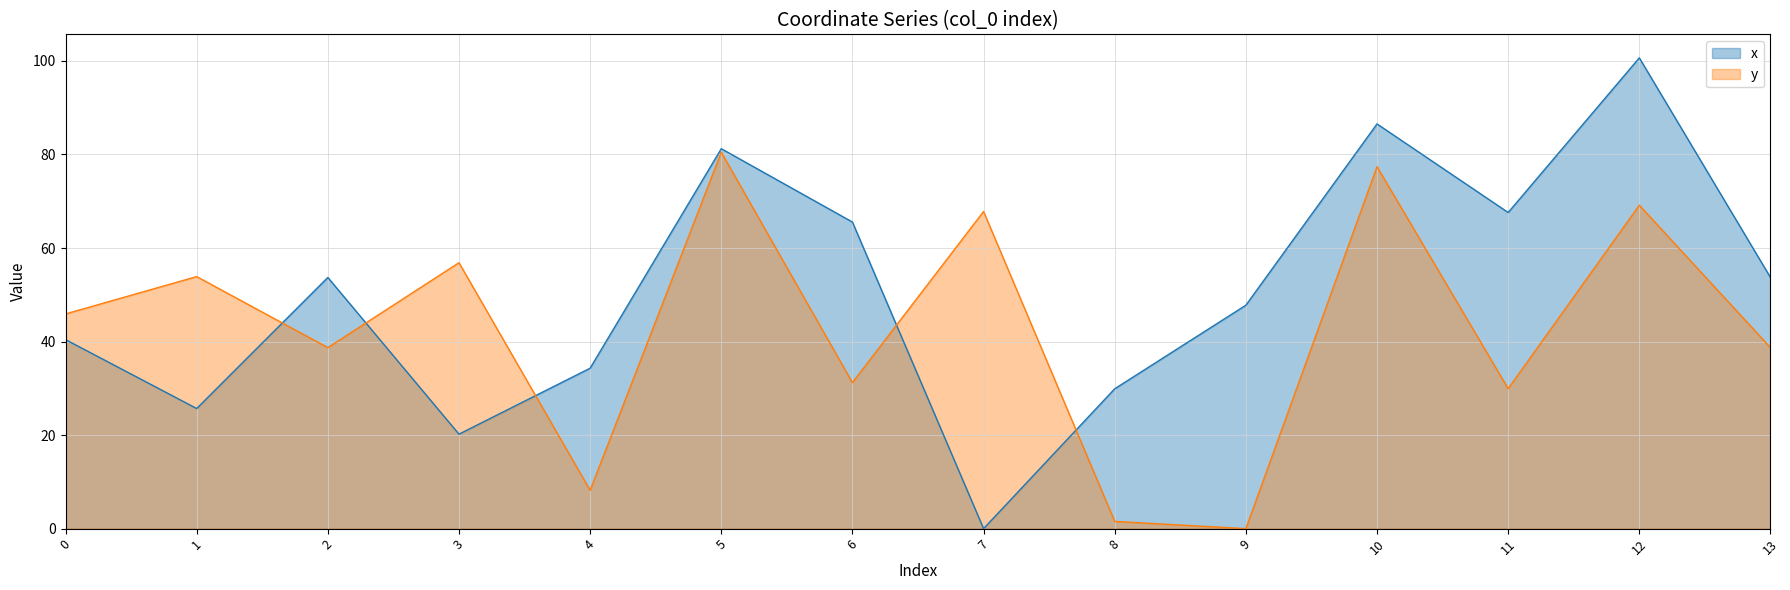

What is the value of the y point at the 4th from the left?

56.9